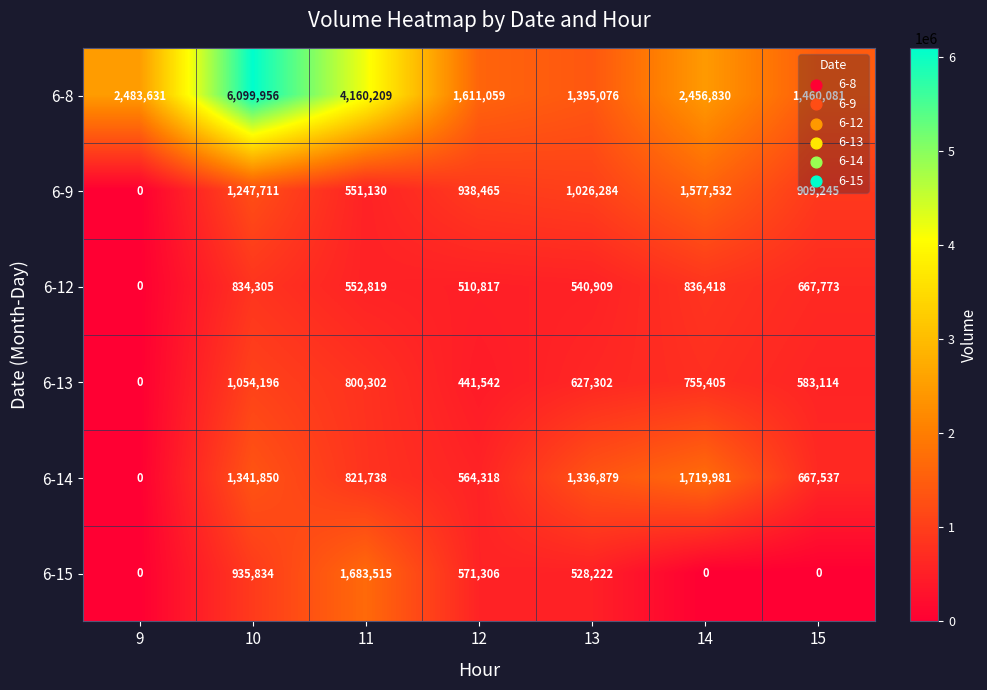

Where is 6-15 nearest to the value 841757?

10